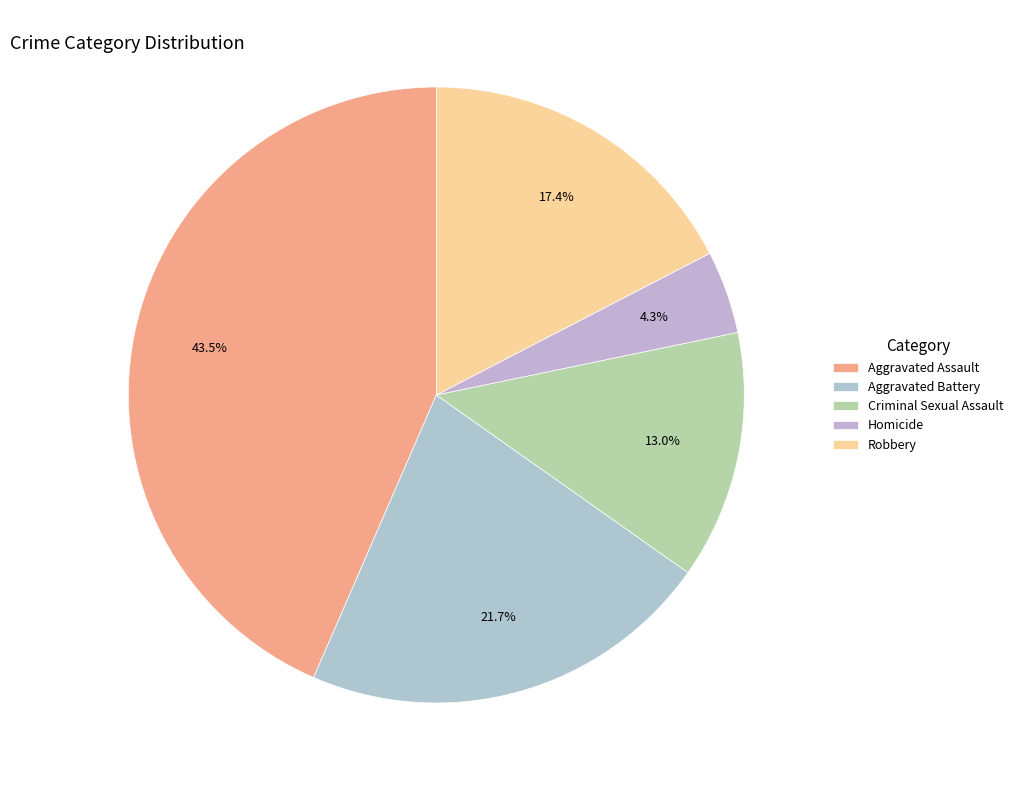

Which category has the biggest portion of the pie?

Aggravated Assault